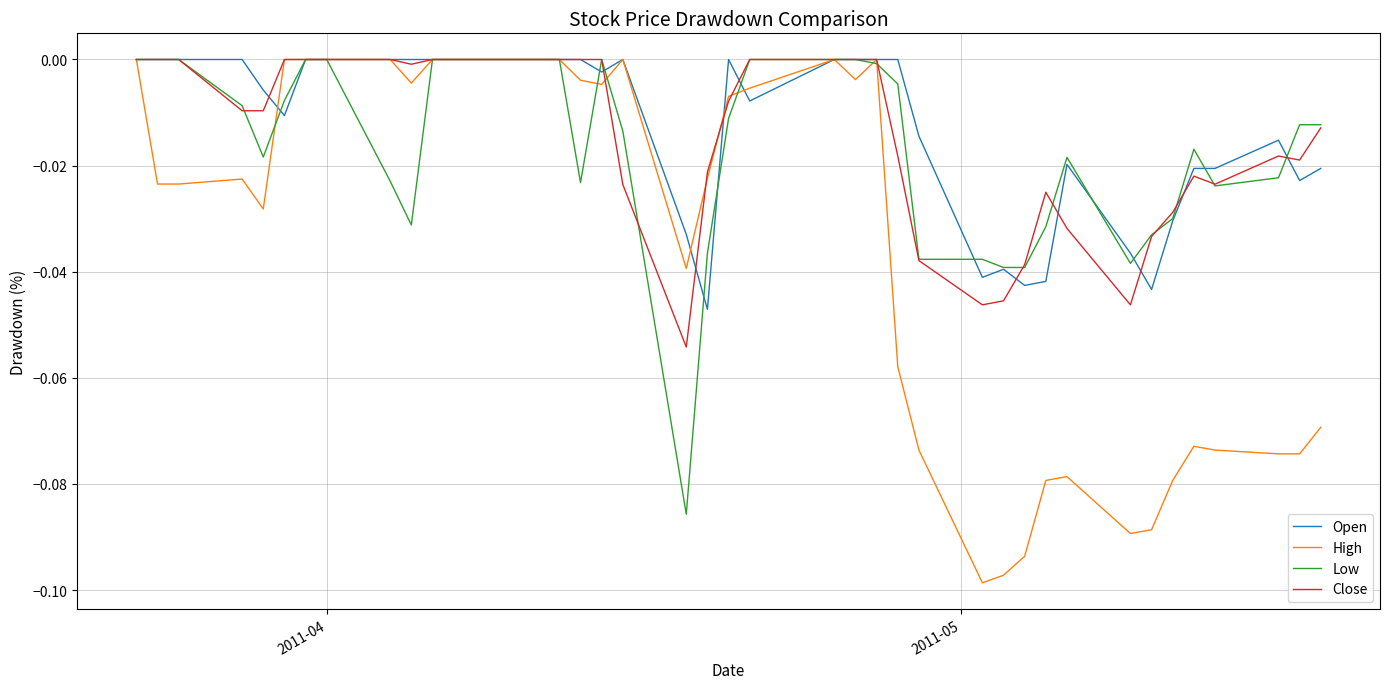

Does the chart have visible grid lines?

Yes